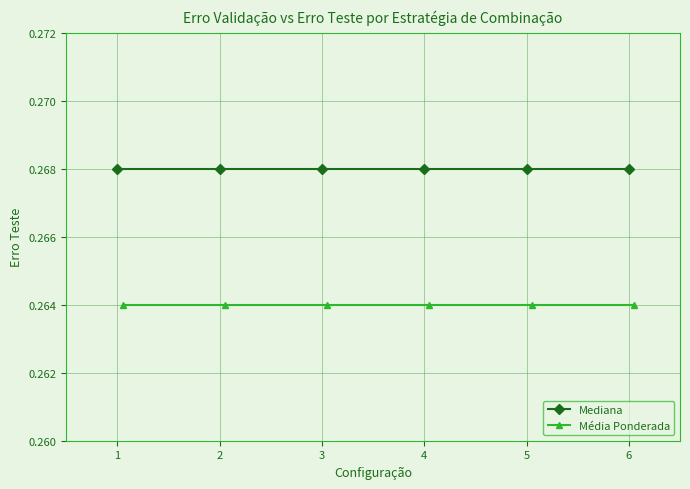

What is the maximum value for Média Ponderada?

0.3